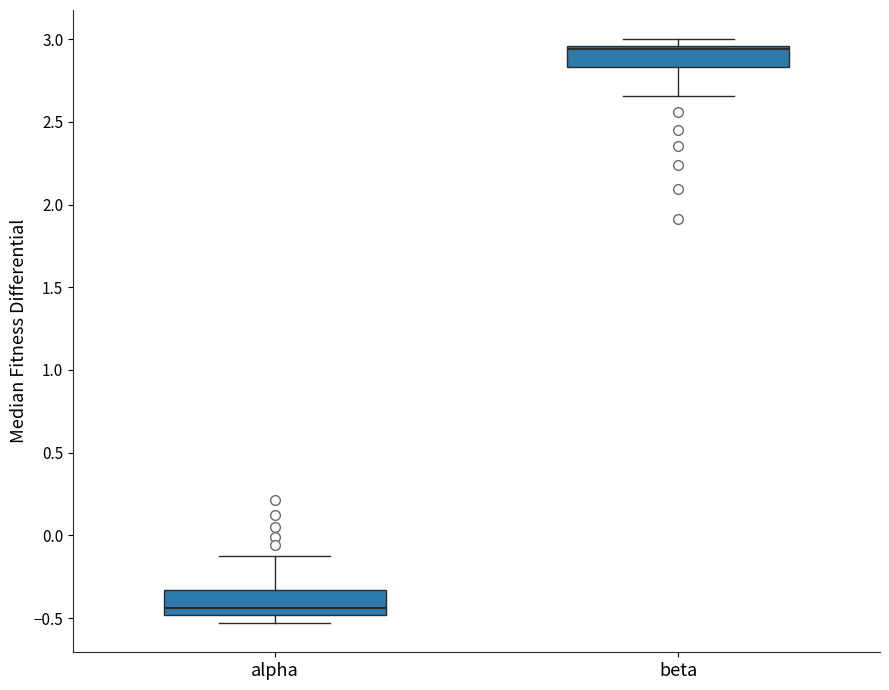

Reading left to right, transcribe this box plot: for each box, give where its median line is, the range the box spans, and where its two whiskers end, as read against the y-axis. The values are not printed on the chart, so give them approximately, as read against the axis.

alpha: median -0.45, box -0.50 to -0.35, whiskers -0.55 to -0.10
beta: median 2.95 (just below the box's upper edge), box 2.85 to 2.95, whiskers 2.65 to 3.00